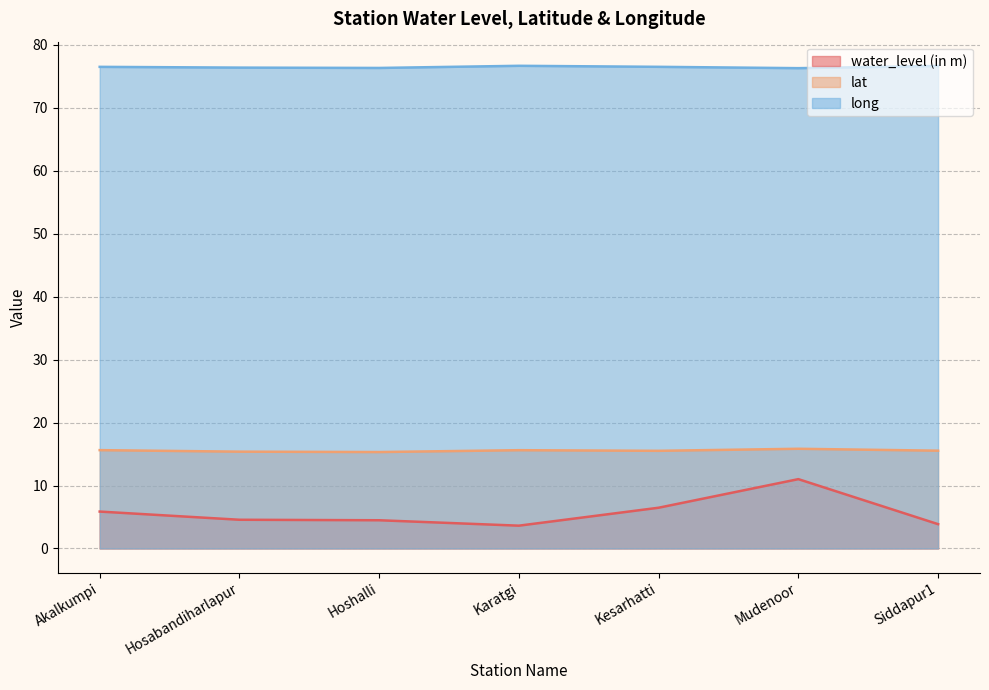

How many long values are between 76 and 77?

7